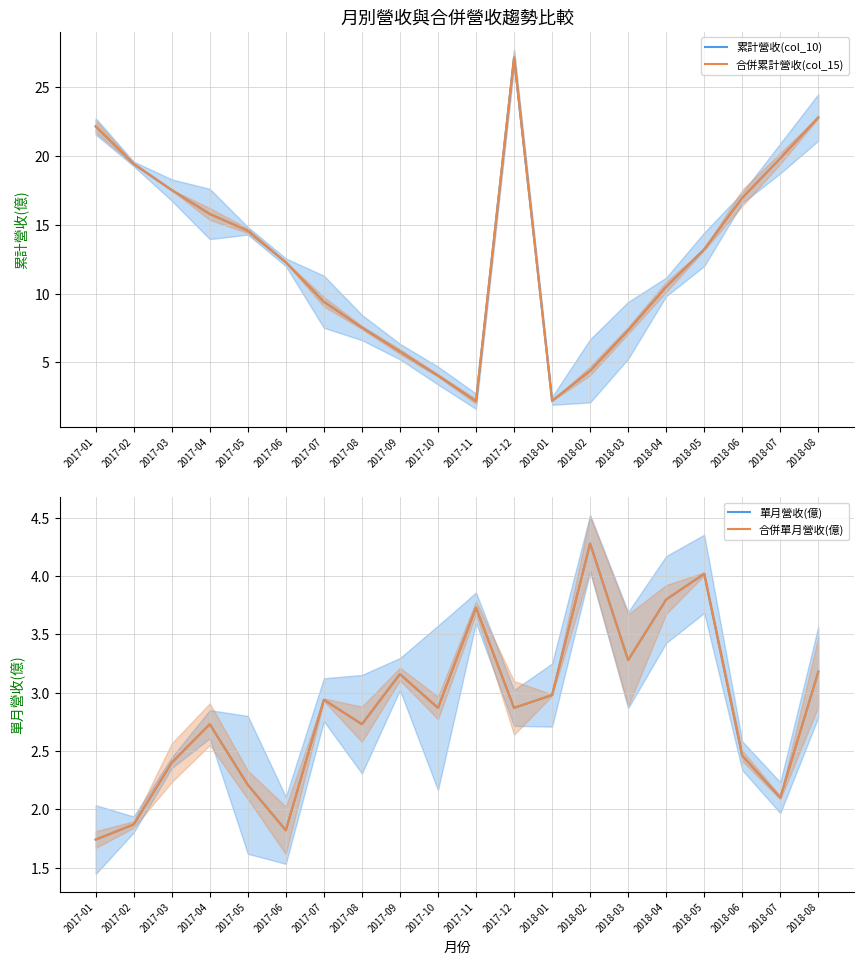

How many distinct data groups are displayed?

4